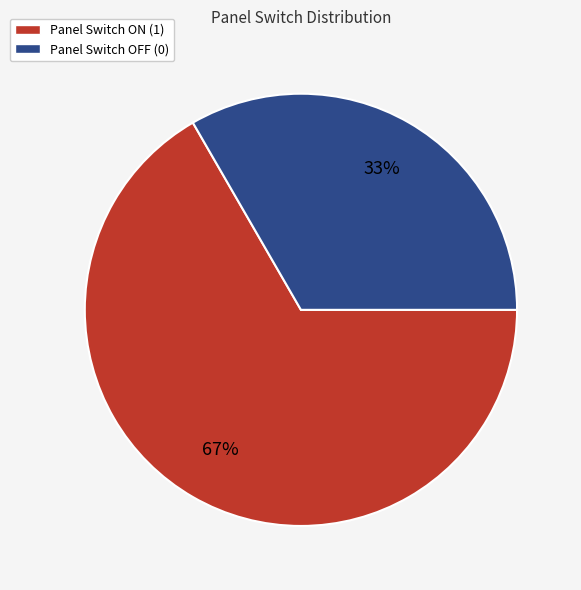

Which has a higher value, Panel Switch ON (1) or Panel Switch OFF (0)?

Panel Switch ON (1)